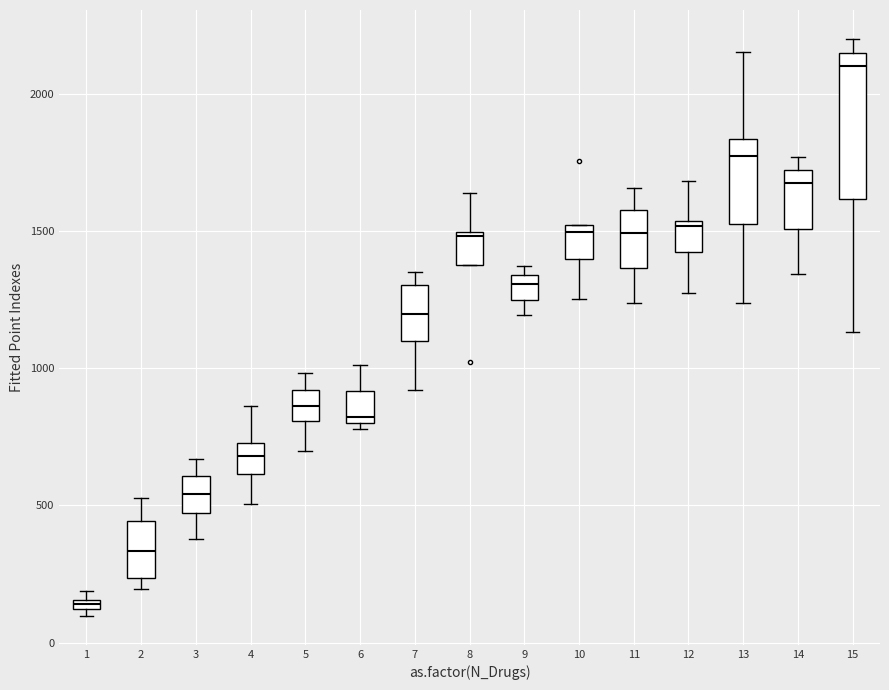

Where is the lower edge of the box at x = 5 on the y-axis? The values are not printed on the chart, so give them approximately, as read against the axis.

800